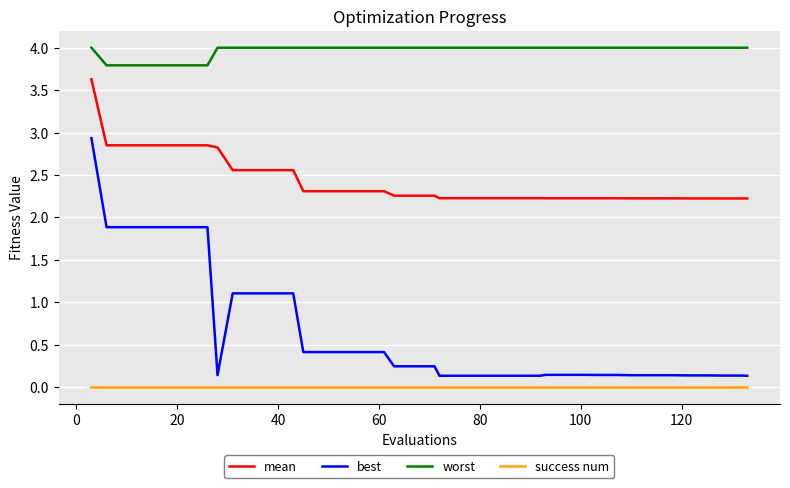

Which series has the largest total across all categories?

worst